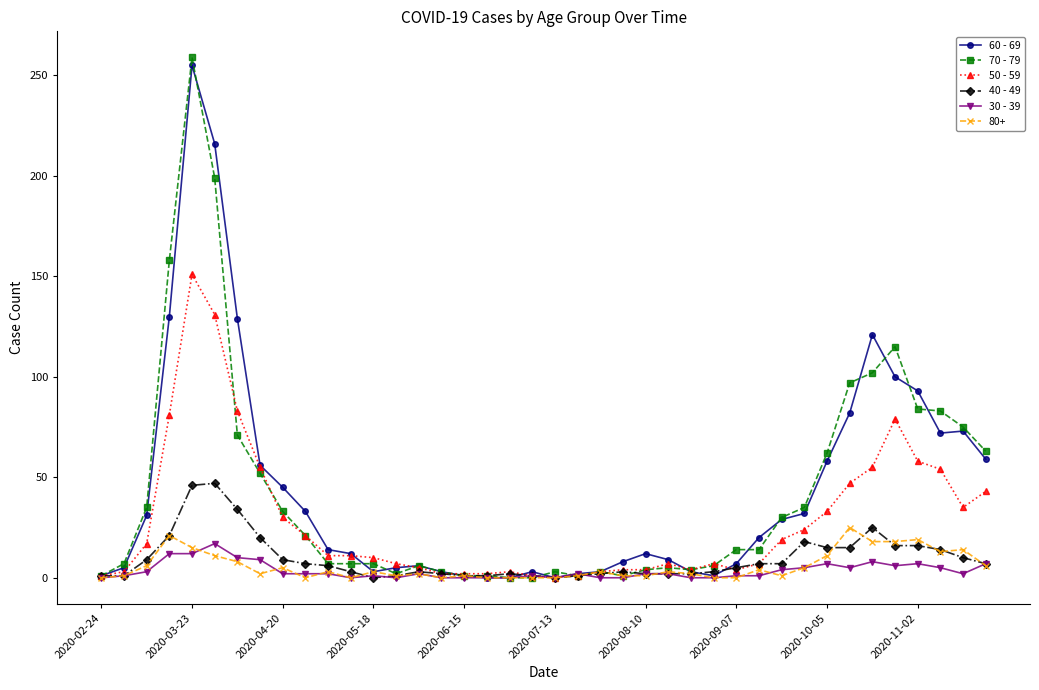

How many data points in 50 - 59 are less than 11?

20